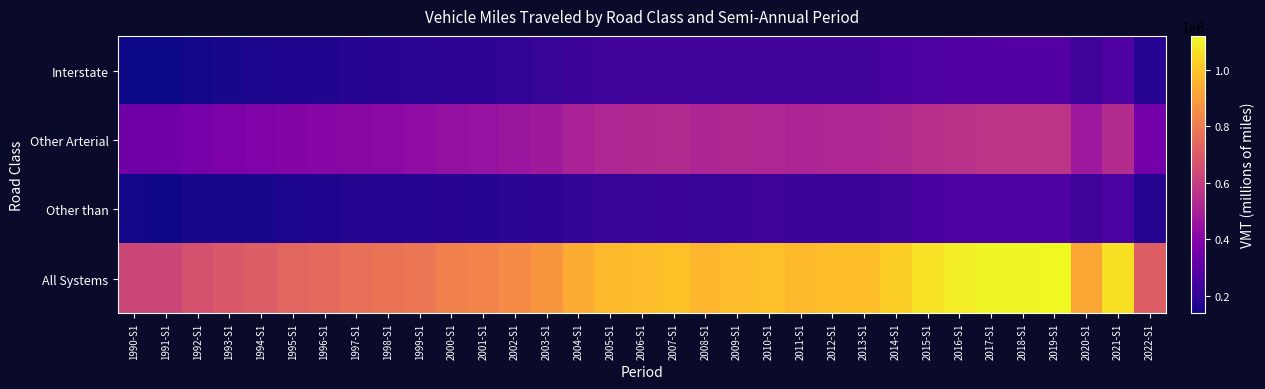

What is the spread (max minus min) of values at 2007-S1?

771019.0